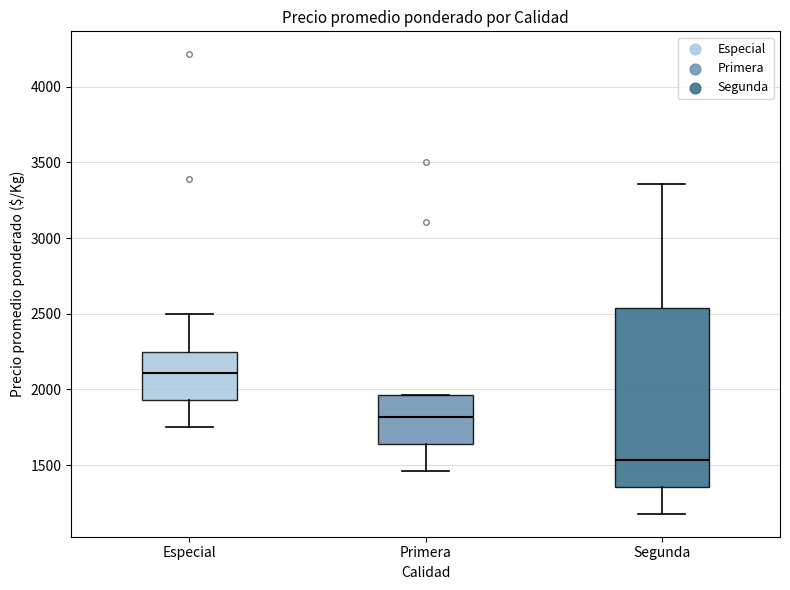

Where is the upper edge of the box for Segunda on the y-axis? The values are not printed on the chart, so give them approximately, as read against the axis.

2550